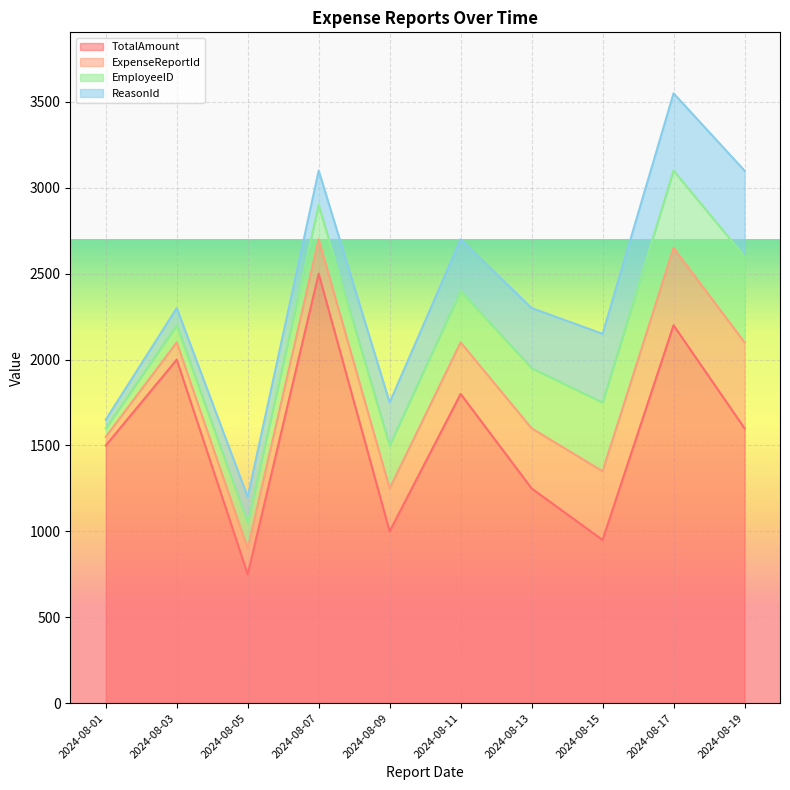

Read the EmployeeID line value at 2024-08-05, to the nearest 100.

1000